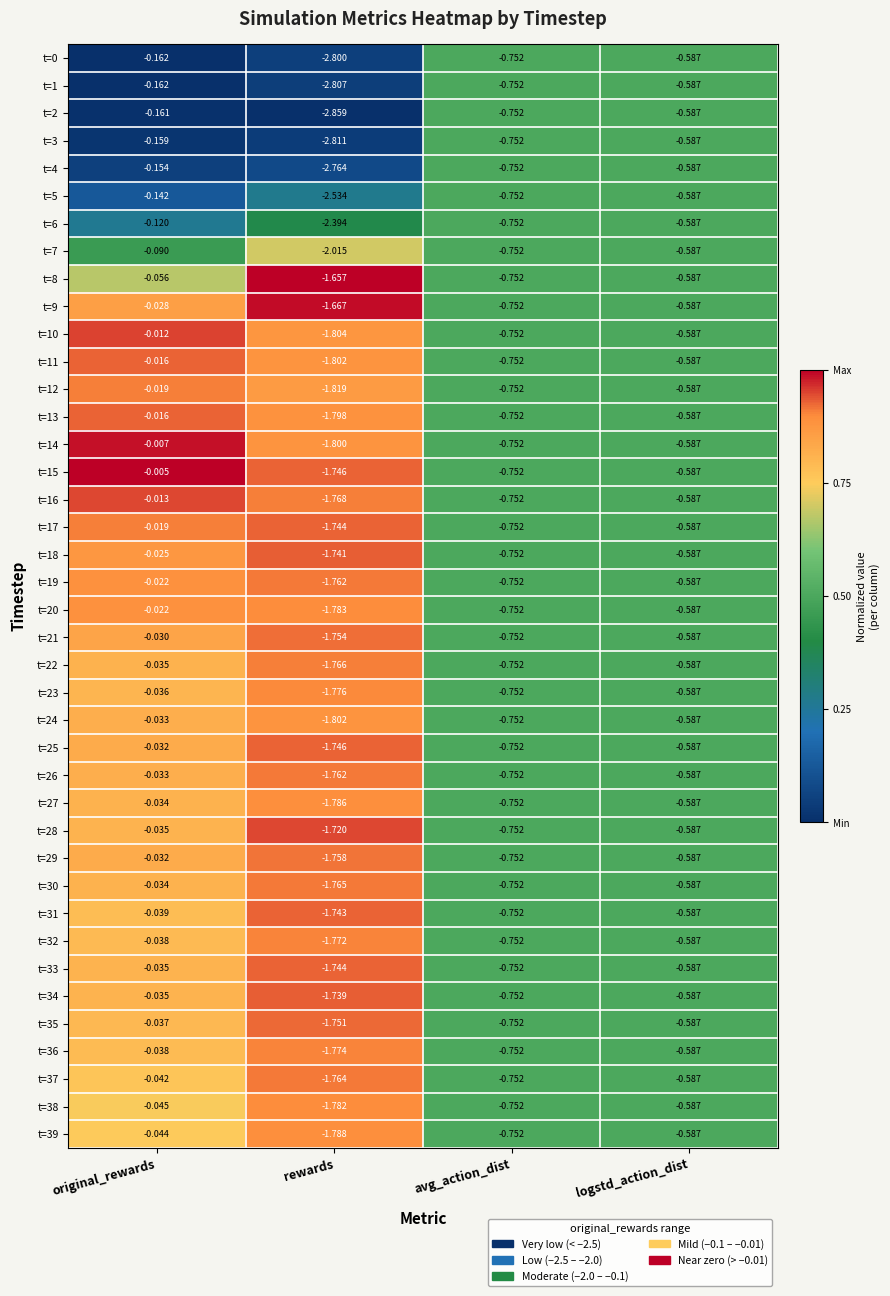

Which series has the largest total across all categories?

t=9